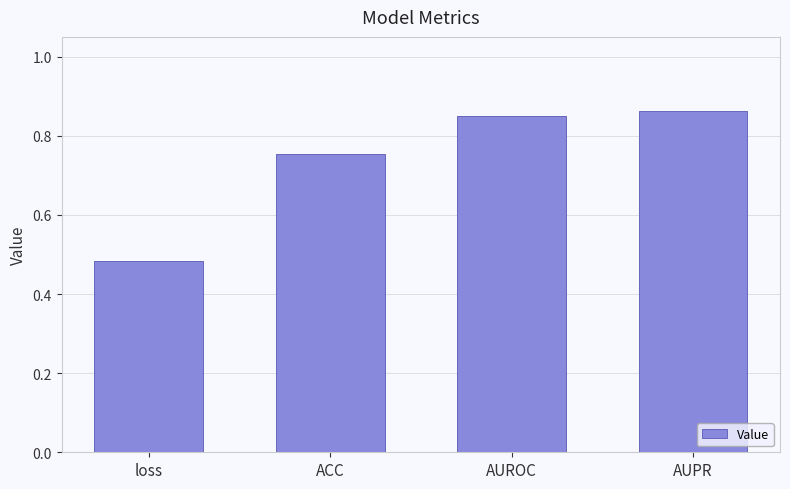

Does the chart contain stacked bars?

No